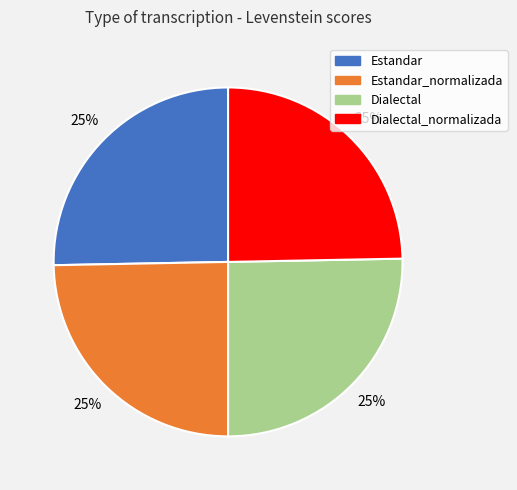

Approximately how many times larger is the value at Dialectal compared to Dialectal_normalizada?

1.0